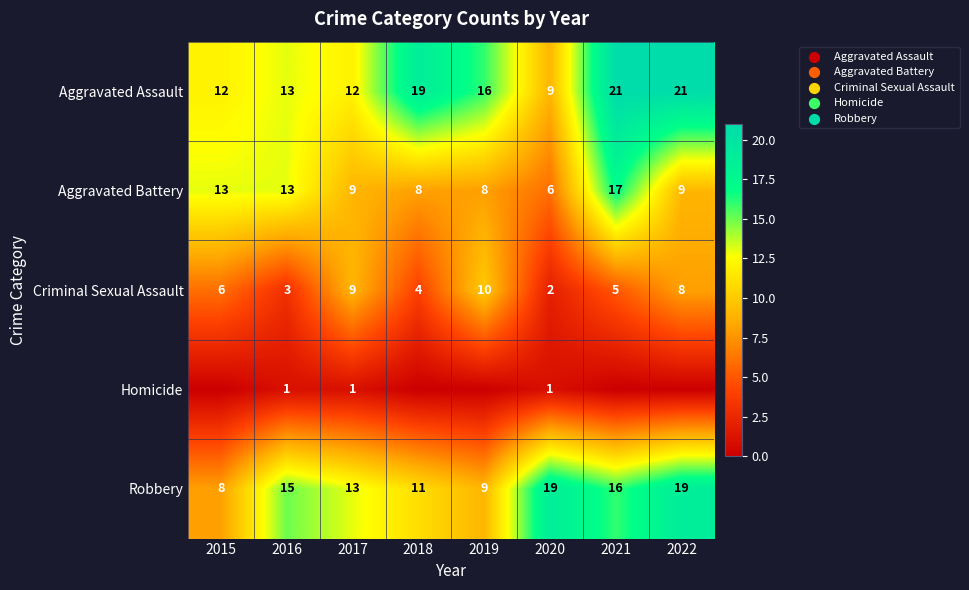

At which label does Criminal Sexual Assault reach its minimum?

2020